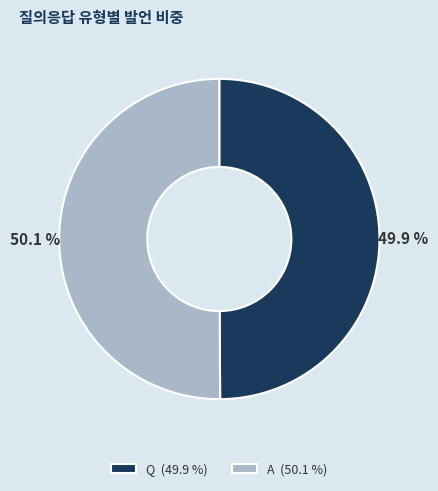

Is there any slice that represents more than half of the pie?

Yes